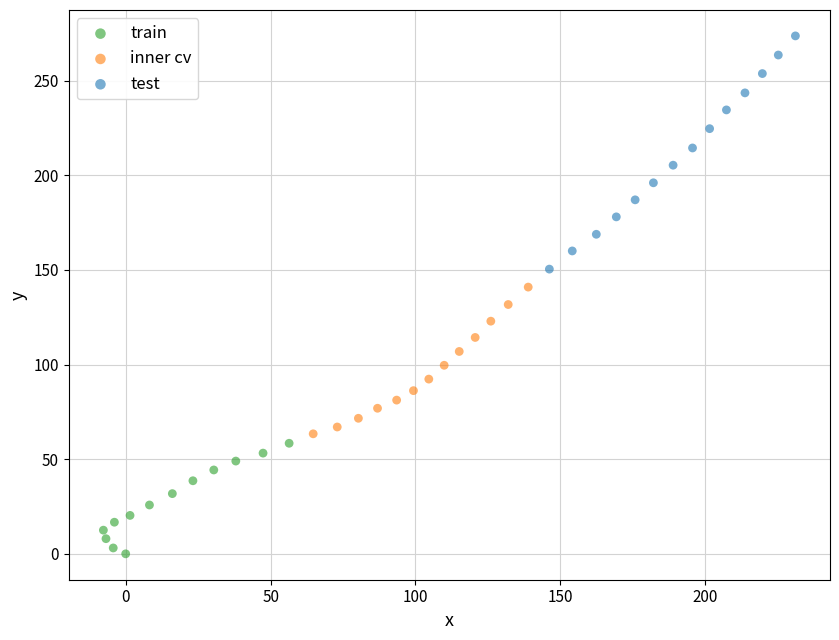

Which series contains the lowest Y value?

train